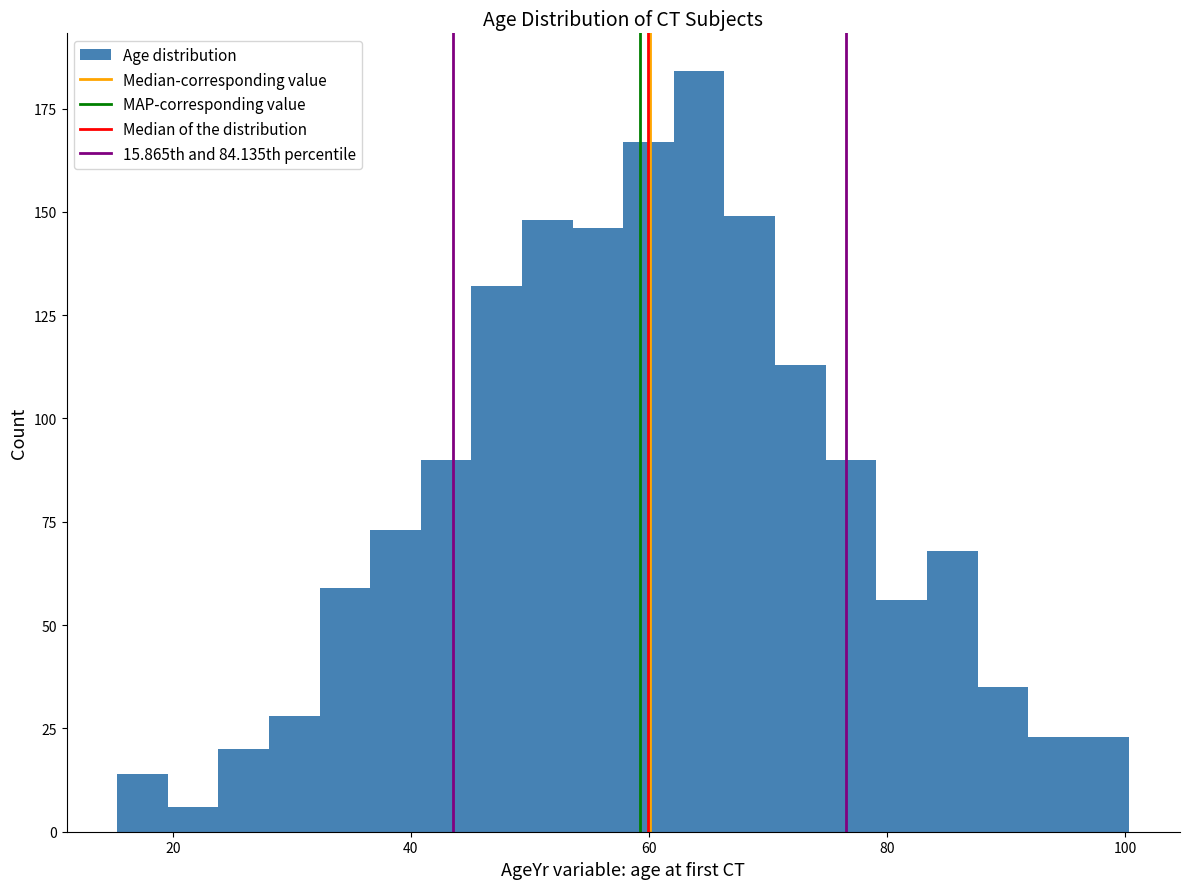

Read against the x-axis, roughly where is the centre of the tallest bar?

64